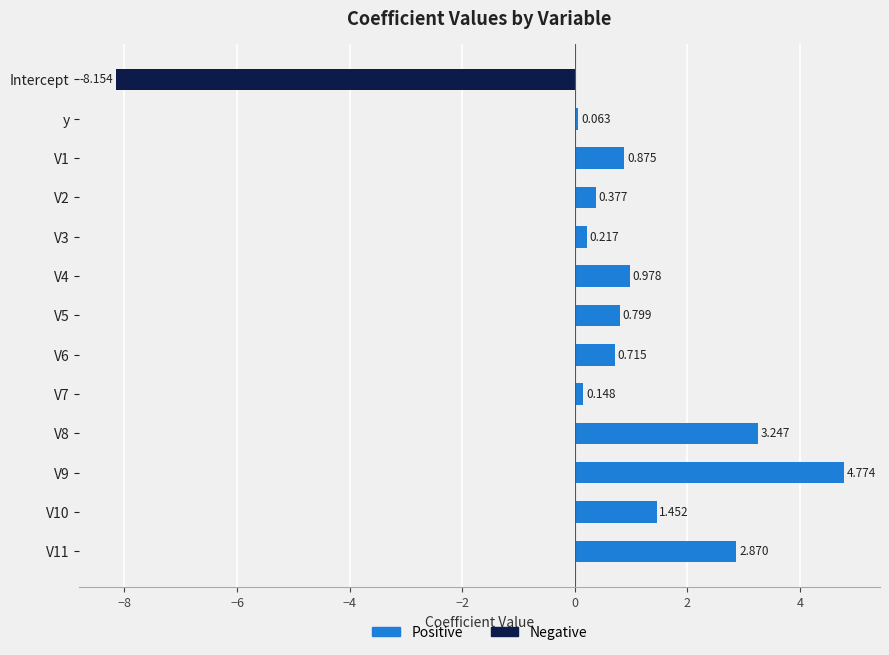

List the series in order of their peak value, lowest first.

Negative, Positive